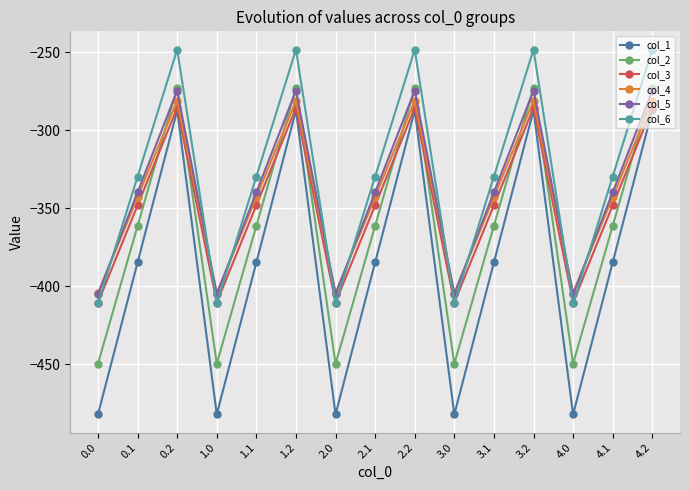

Which series has the largest range (max minus min)?

col_1